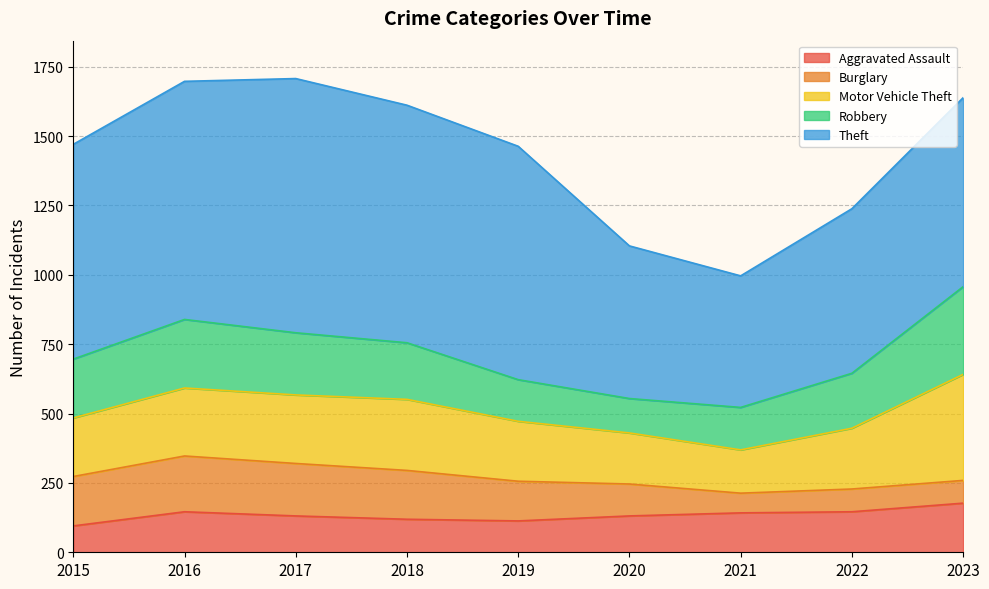

Rank the categories by Theft value from highest to lowest.

2017, 2016, 2018, 2019, 2015, 2023, 2022, 2020, 2021